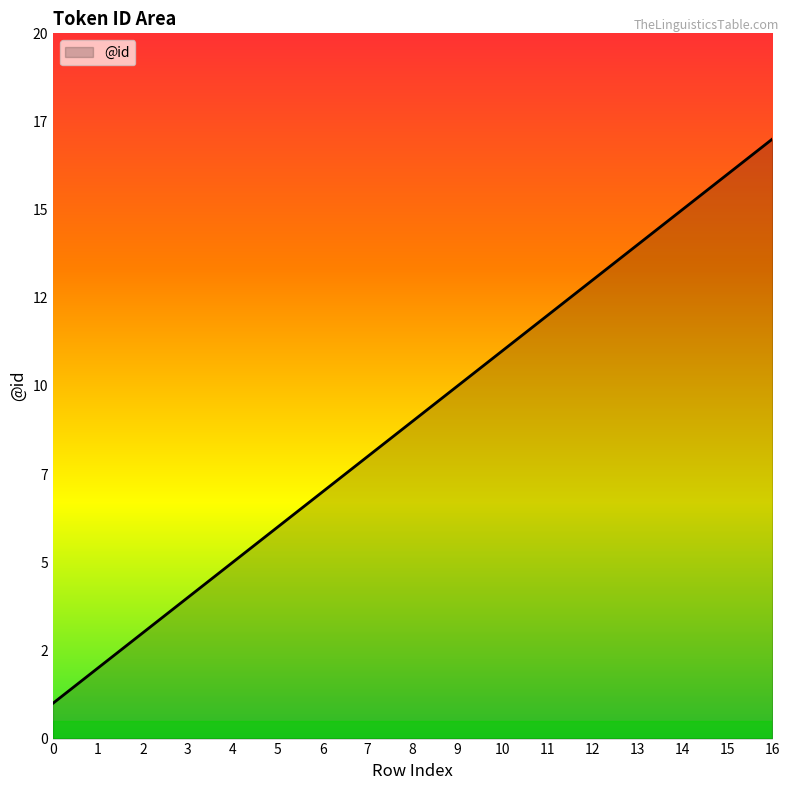

The value at 14 is 15. True or false?

True